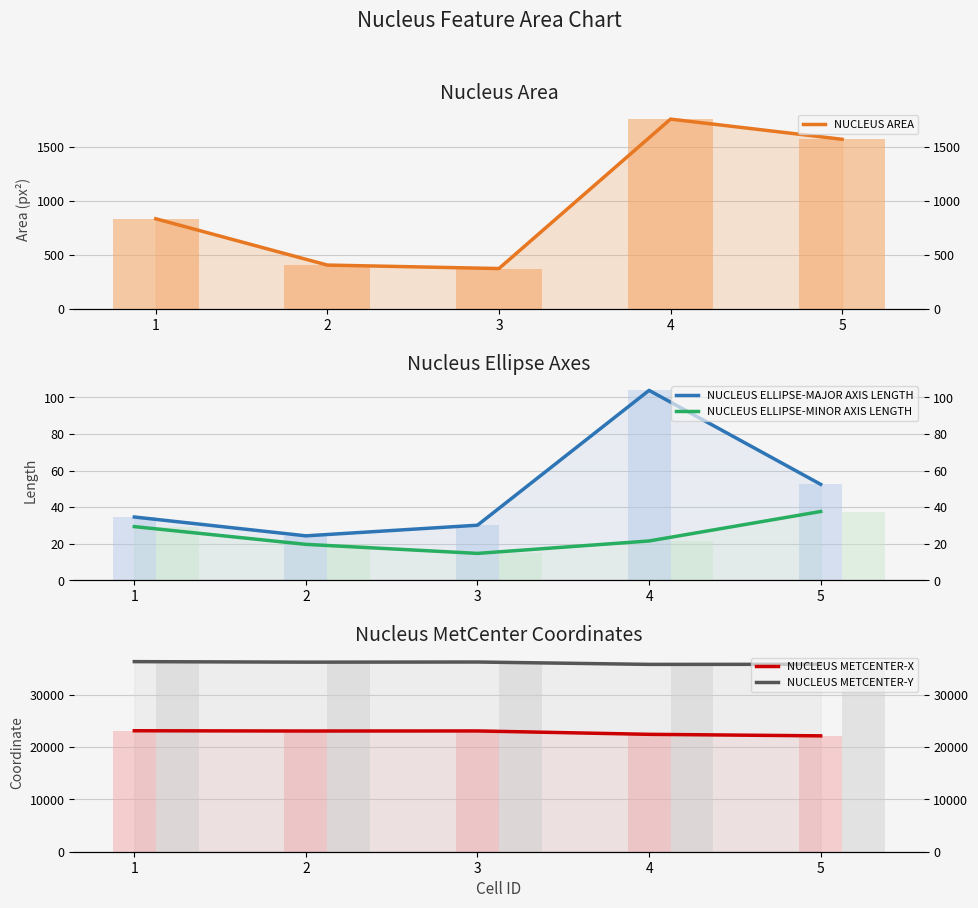

Is the value of NUCLEUS METCENTER-X at 5 greater than the value of NUCLEUS ELLIPSE-MAJOR AXIS LENGTH at 4?

Yes